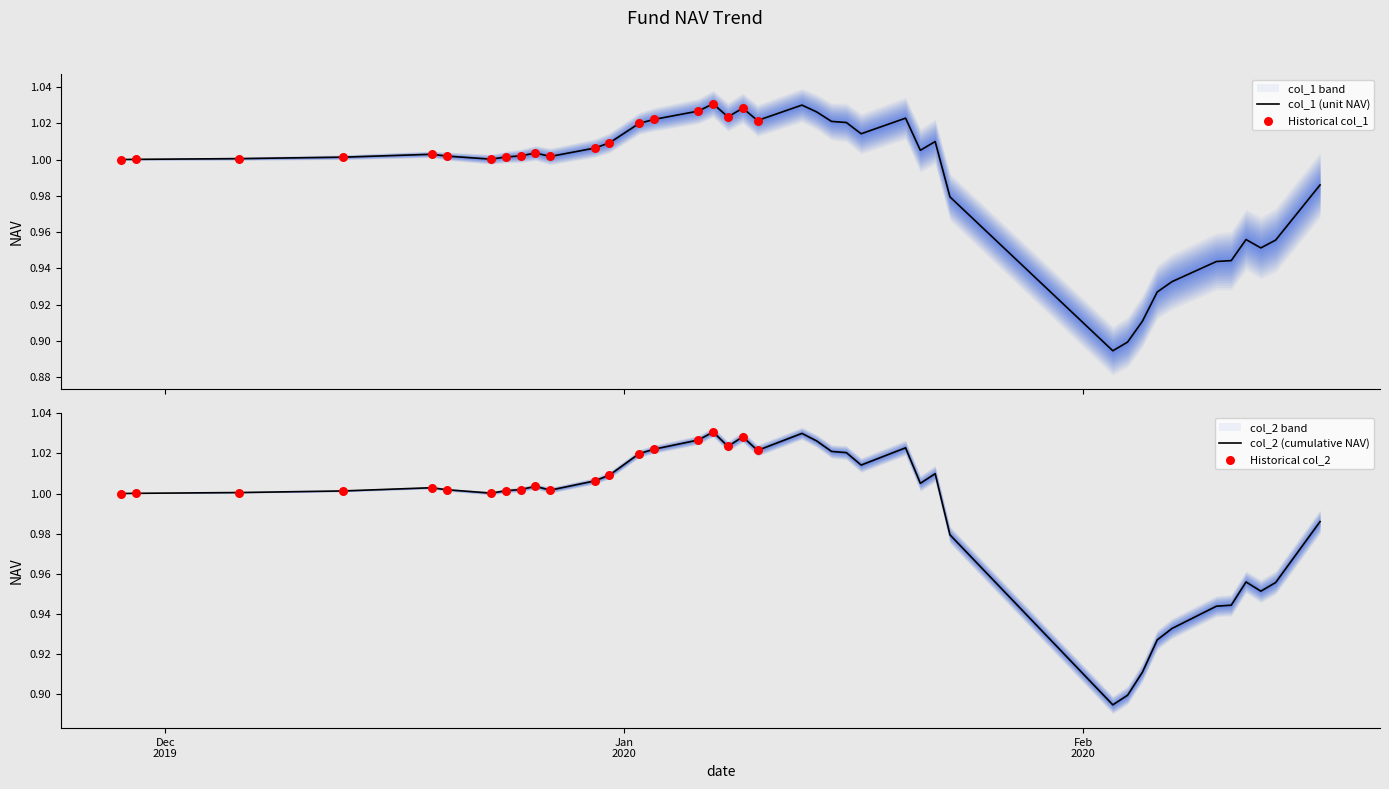

Which series has the widest spread of Y values?

col_1